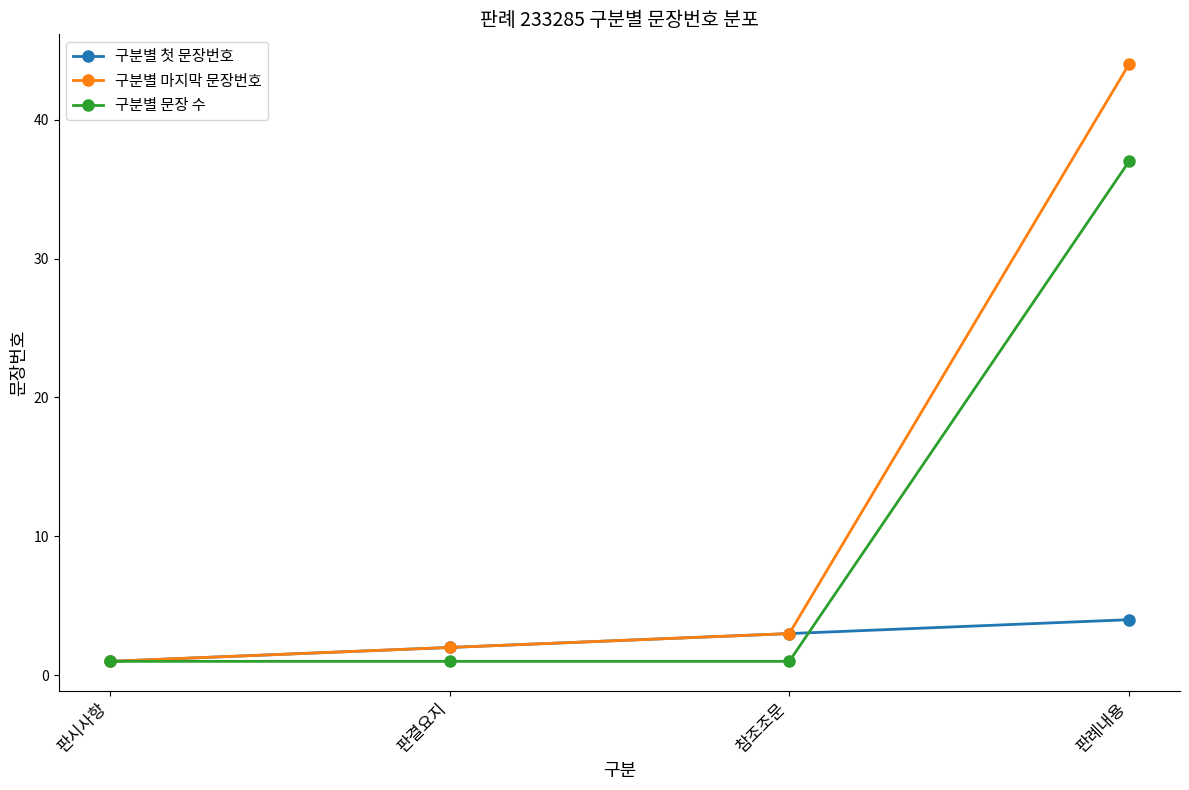

Rank the categories by 구분별 첫 문장번호 value from highest to lowest.

판례내용, 참조조문, 판결요지, 판시사항